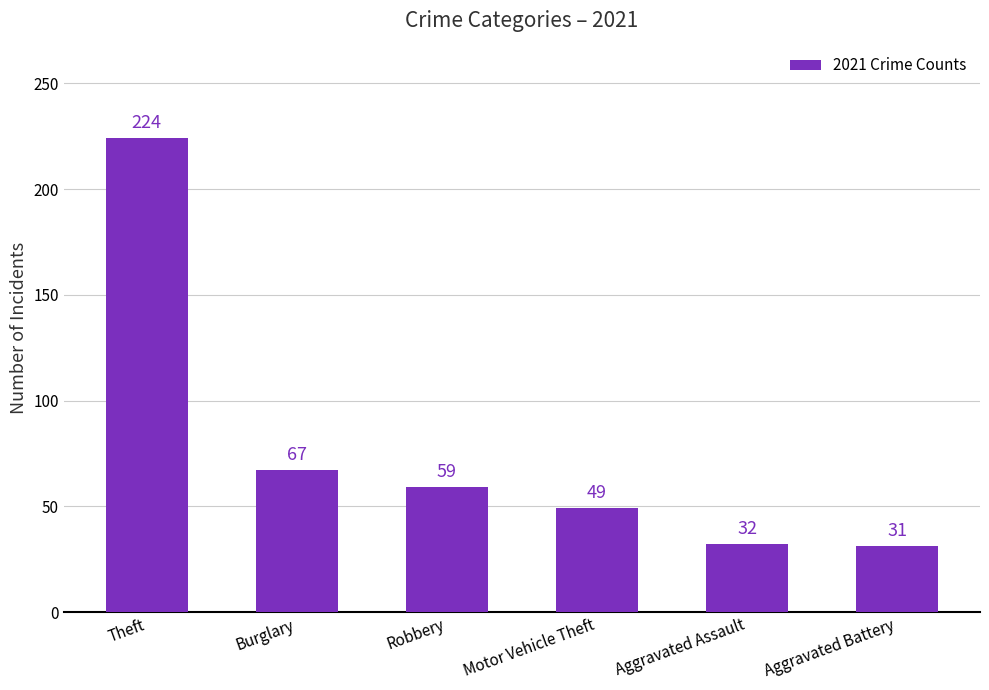

The value at Aggravated Battery is 7. True or false?

False